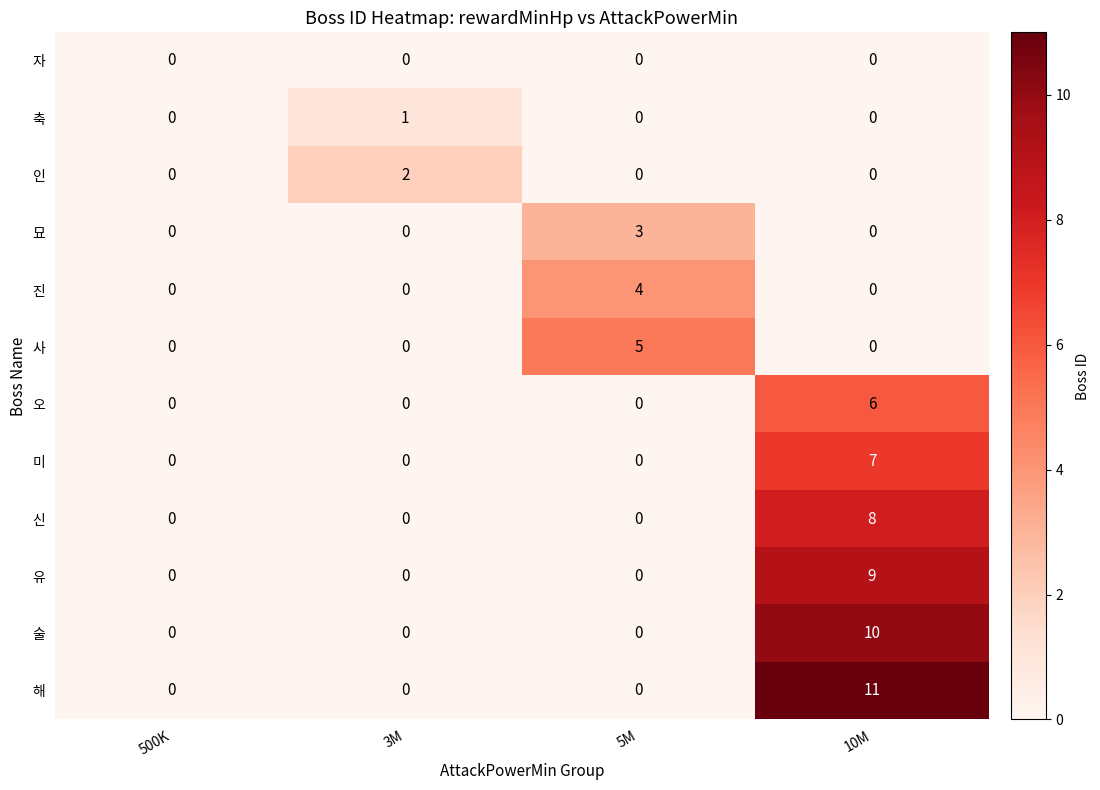

Which series has the largest total across all categories?

해